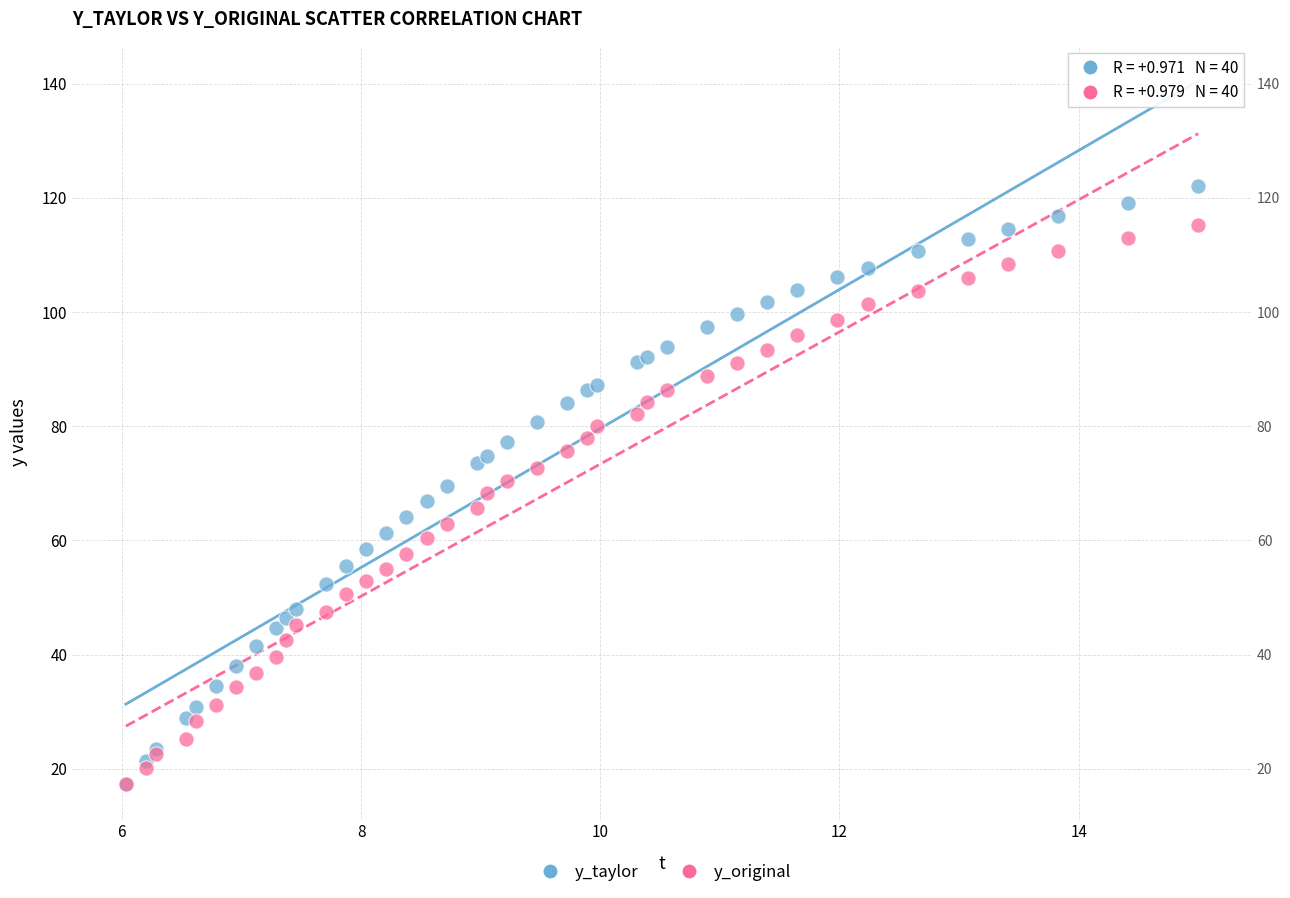

What are all the series names shown in the legend?

y_taylor, y_original